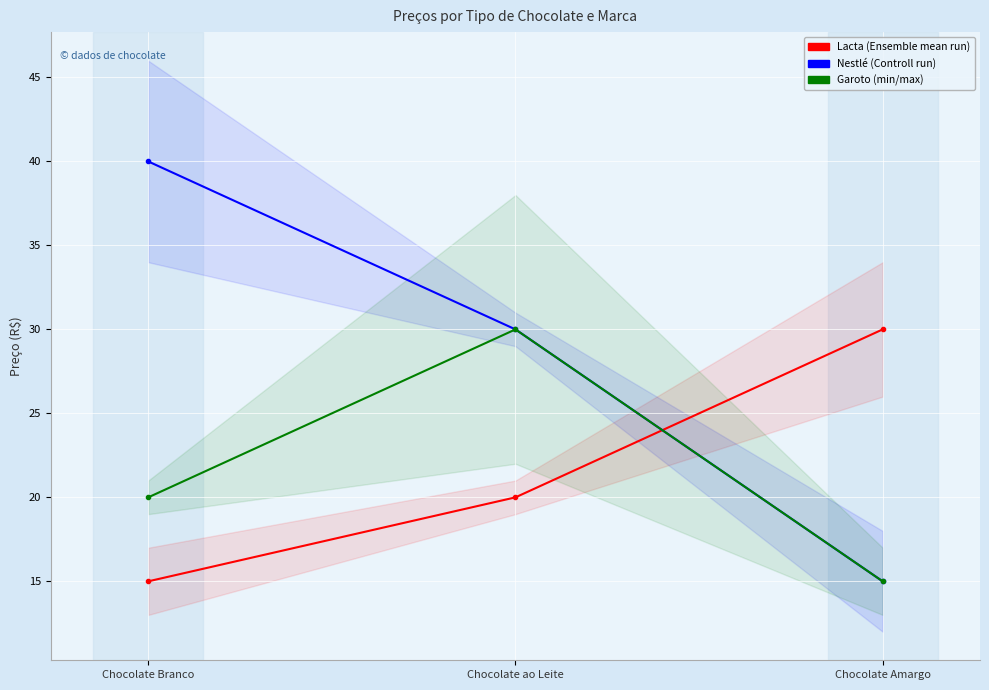

What is the label of the 3rd point from the left?

Chocolate Amargo